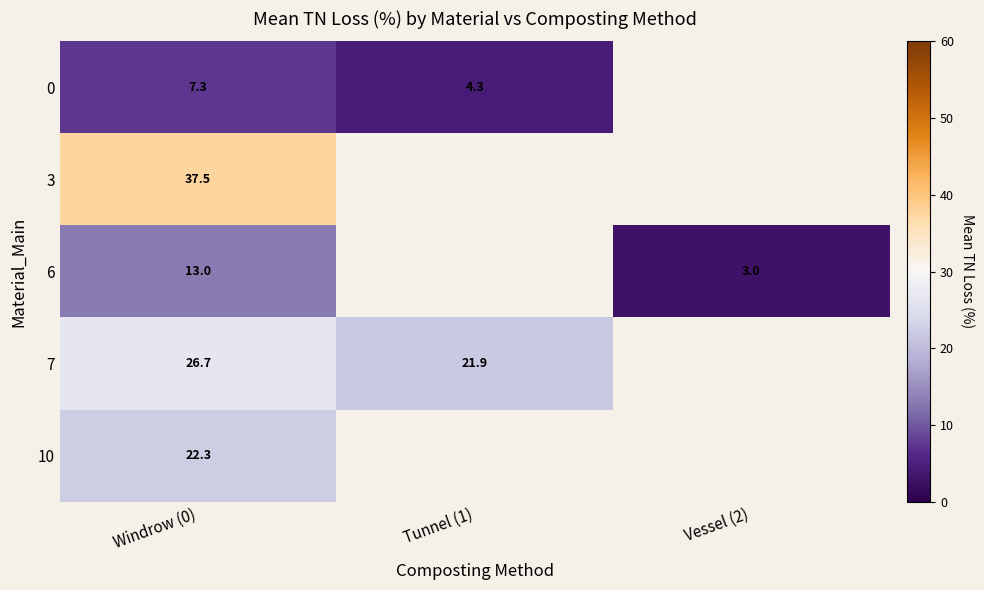

Which has a higher value, Vessel (2) or Tunnel (1)?

Tunnel (1)